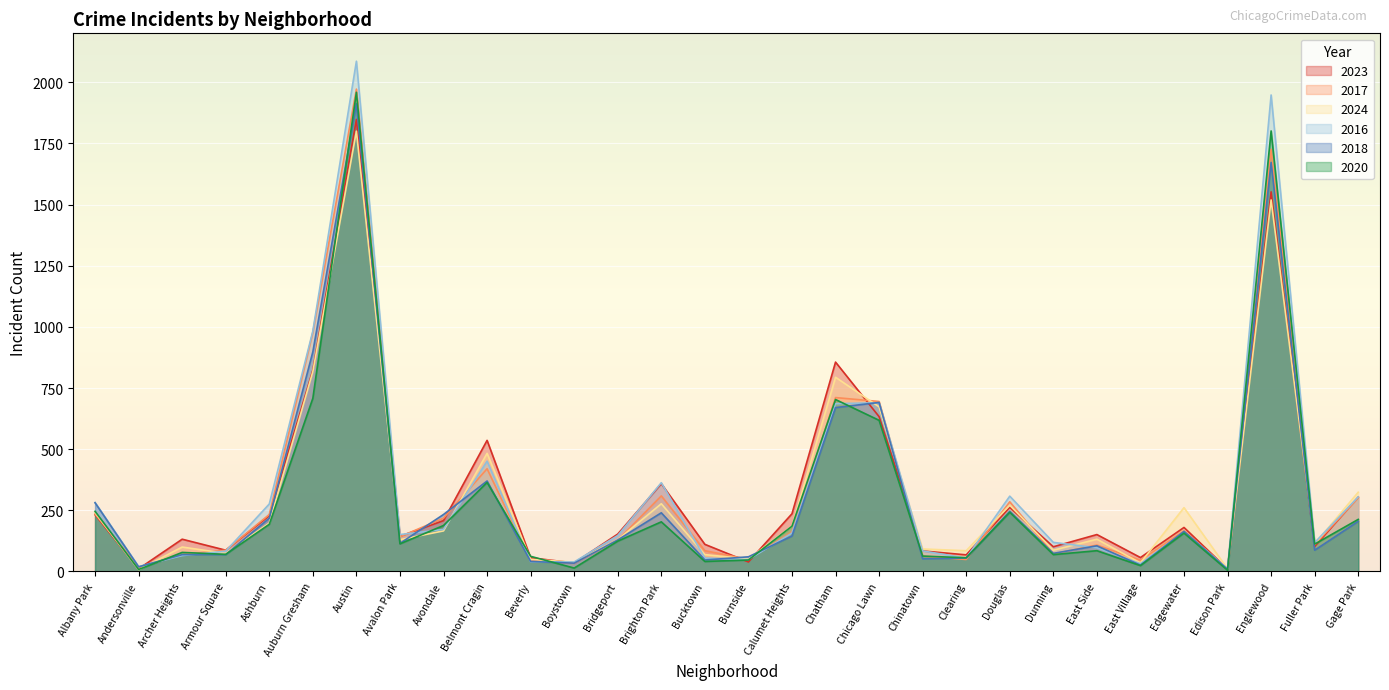

What is the lowest value of the 2023 series?

10